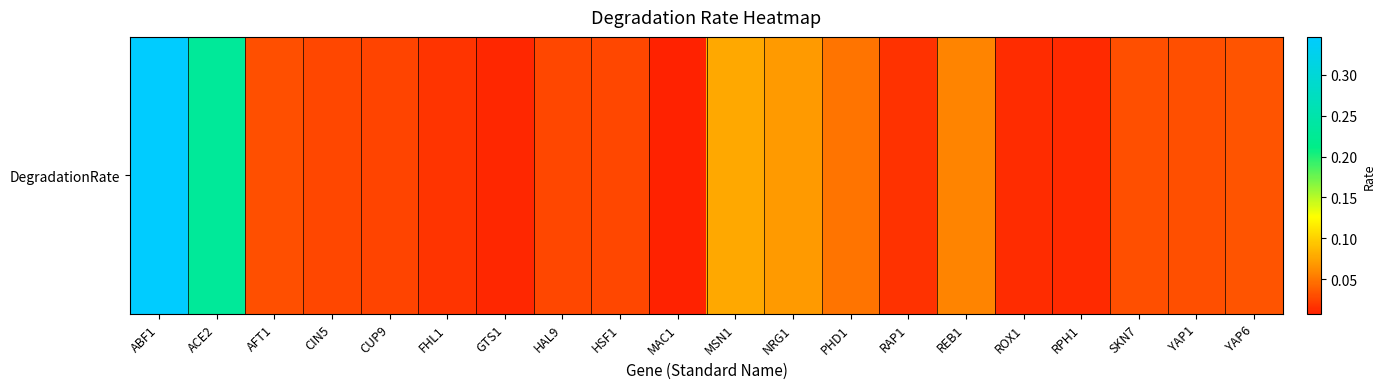

Reading right to left, list all the values displayed in this chart.

0.0	0.0	0.0	0.0	0.0	0.1	0.0	0.0	0.1	0.1	0.0	0.0	0.0	0.0	0.0	0.0	0.0	0.0	0.2	0.3